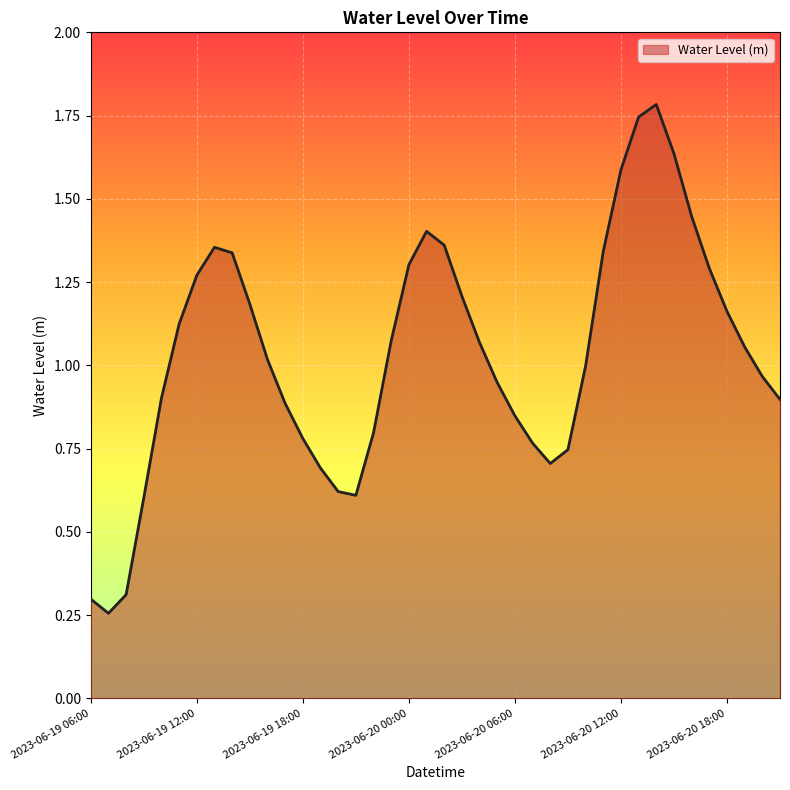

What is the difference between the maximum and minimum values?

1.5